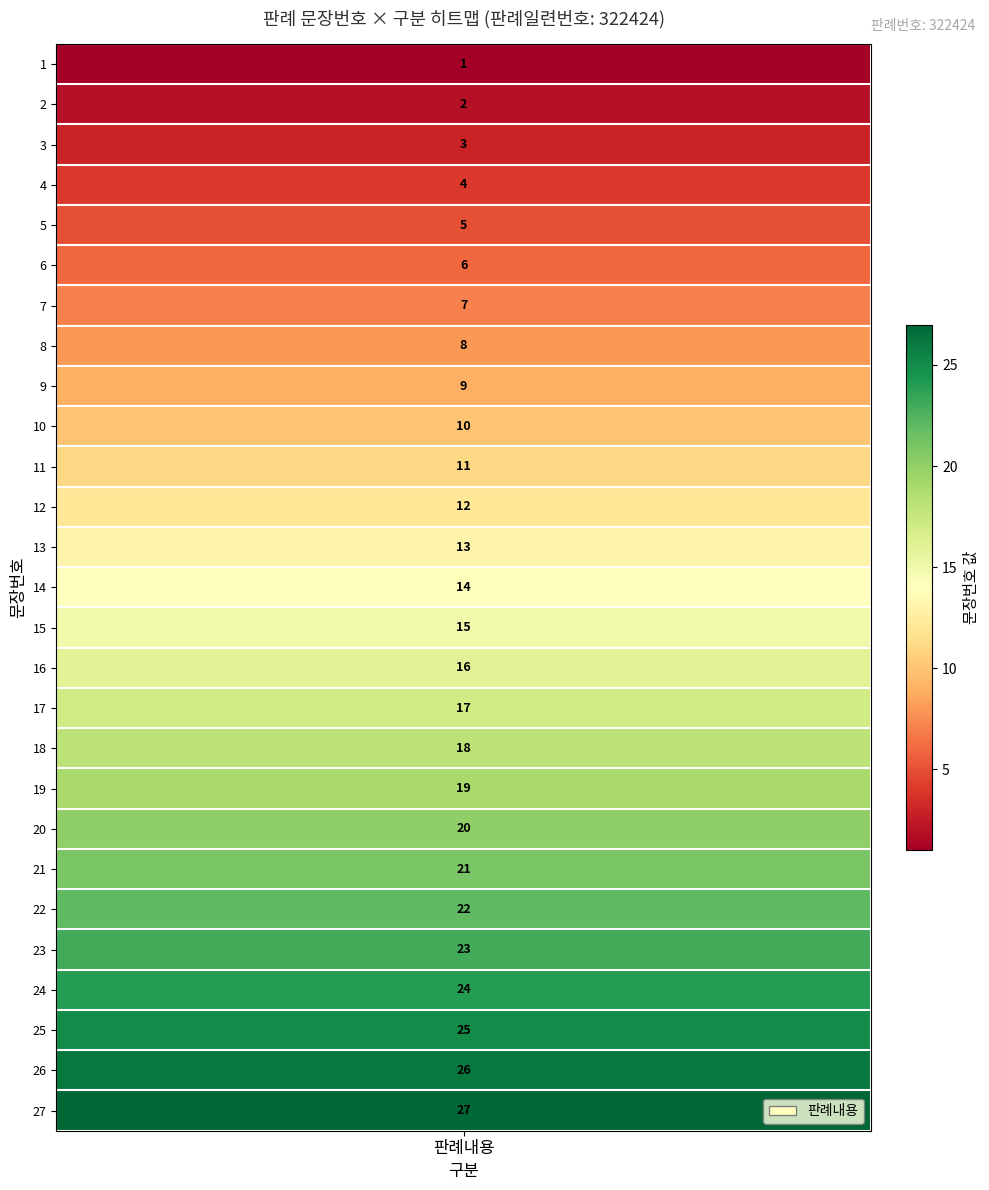

What is the change in value from 10 to 22?

+12